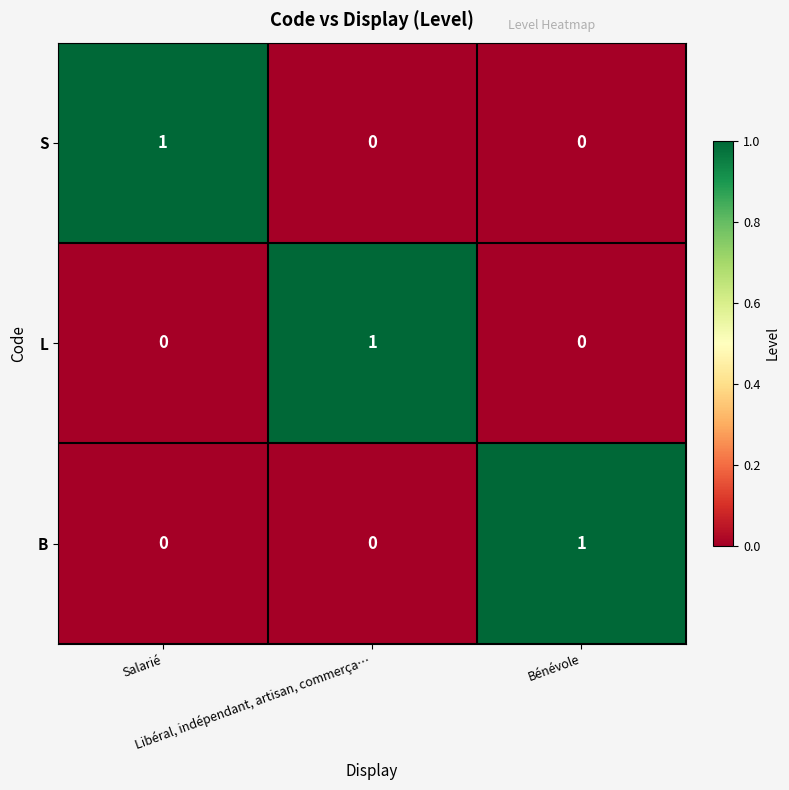

Count the S values in the range 0 to 1.

3